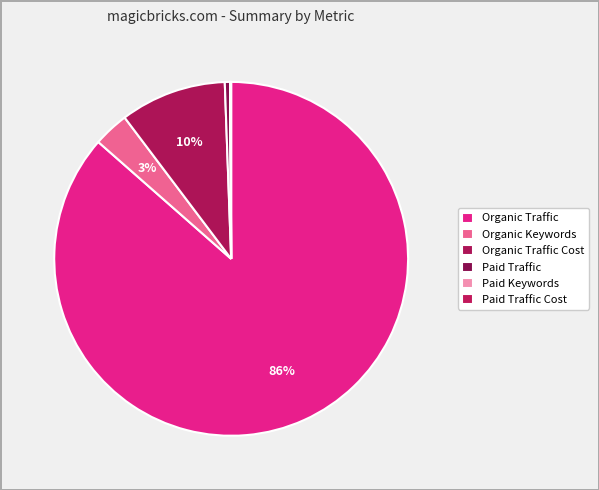

How many slices are in this pie chart?

6